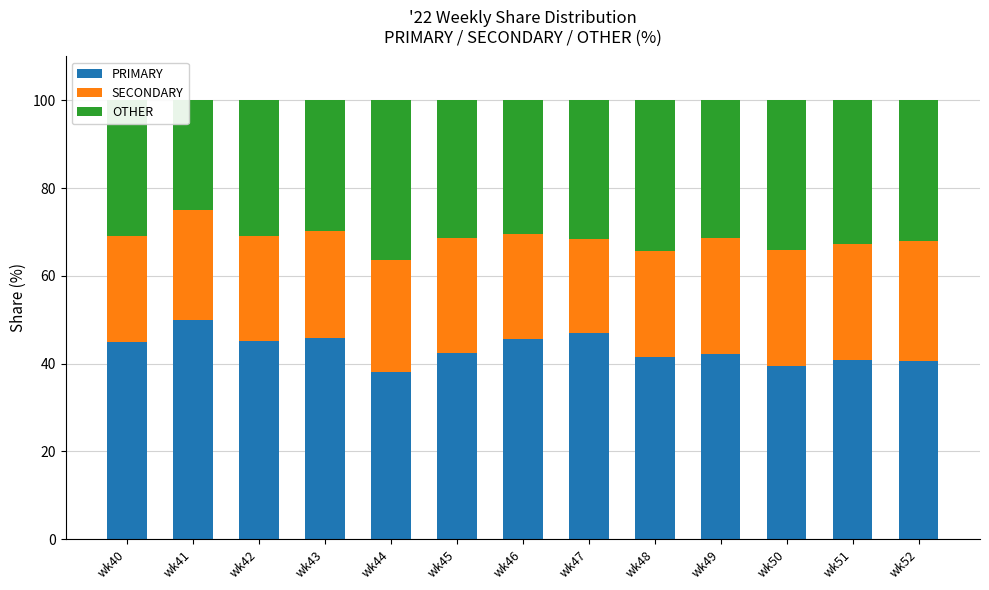

At which label does PRIMARY reach its peak?

wk41